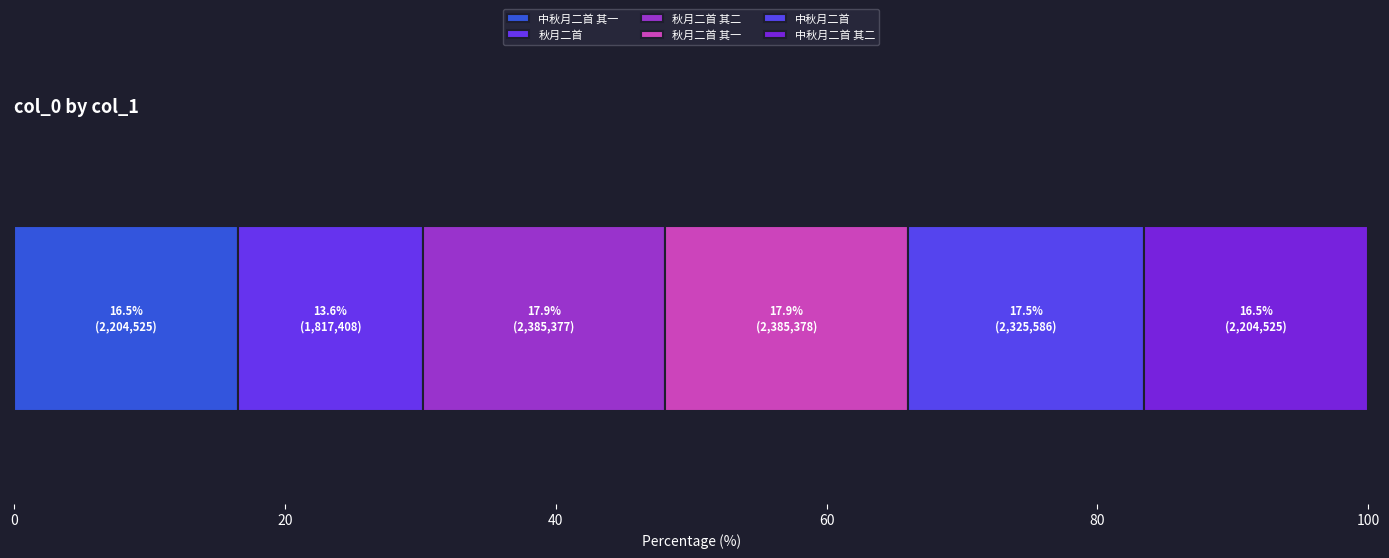

How many series are shown in this chart?

6